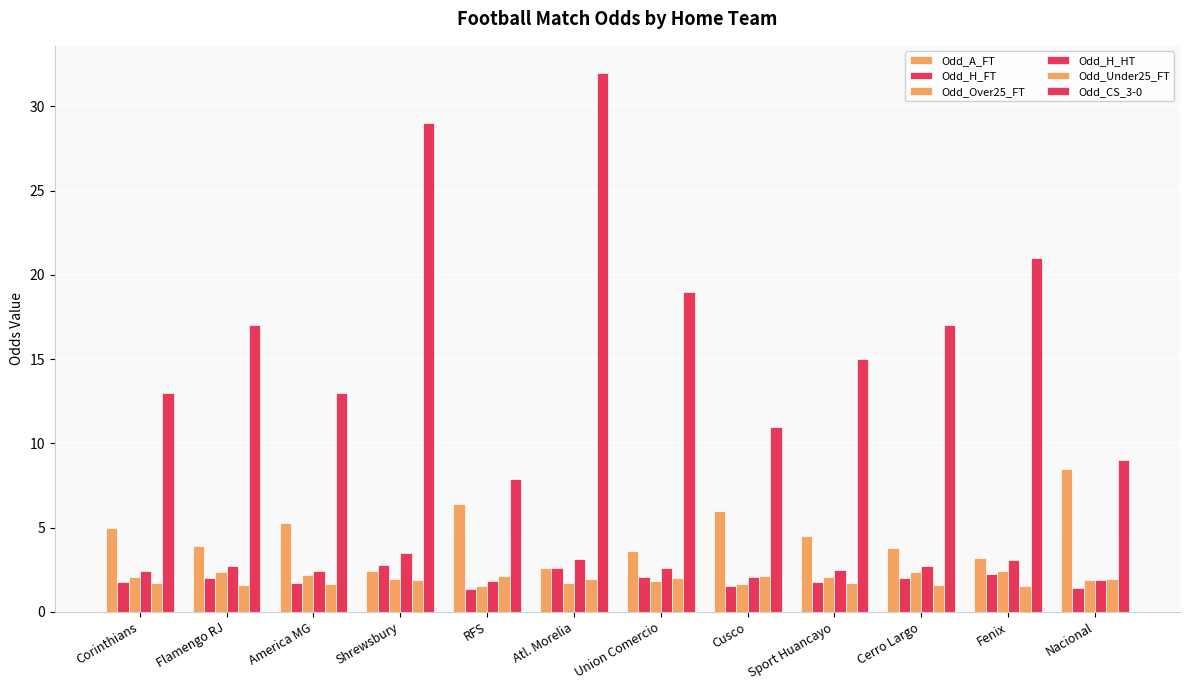

What is the difference between the Odd_CS_3-0 values at America MG and Fenix?

8.0